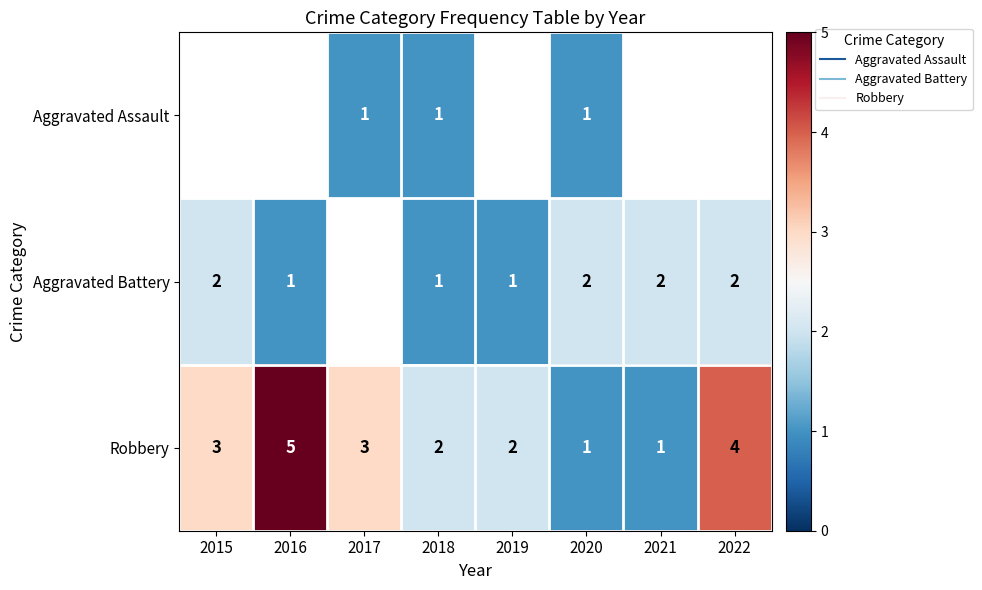

What is the total value across all series at 2018?

4.0